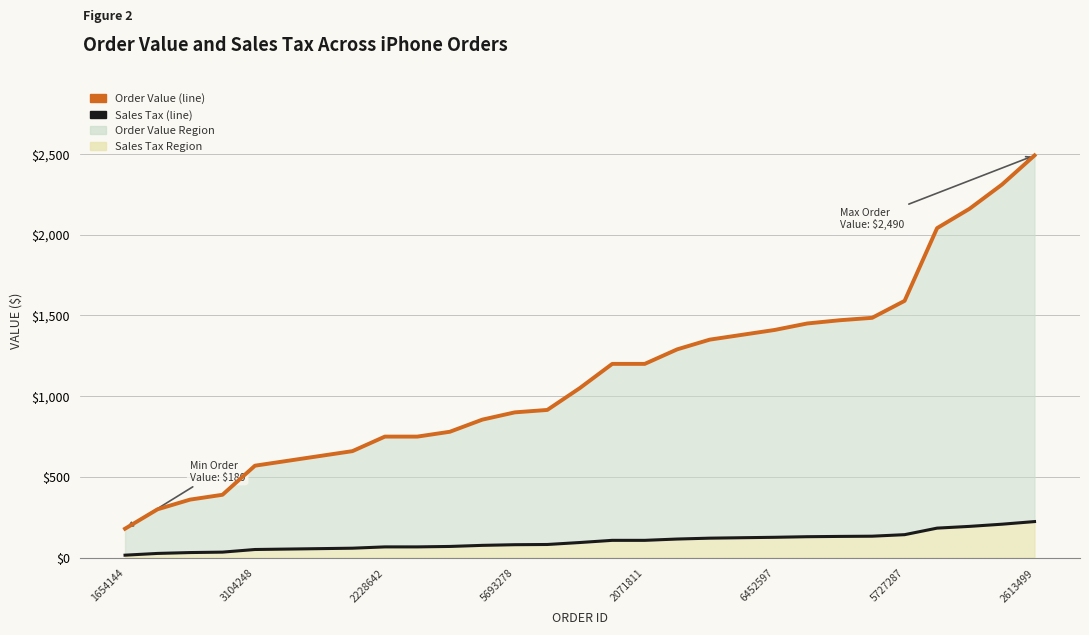

At 22, list the series in order from largest to smallest.

Order Value, Sales Tax